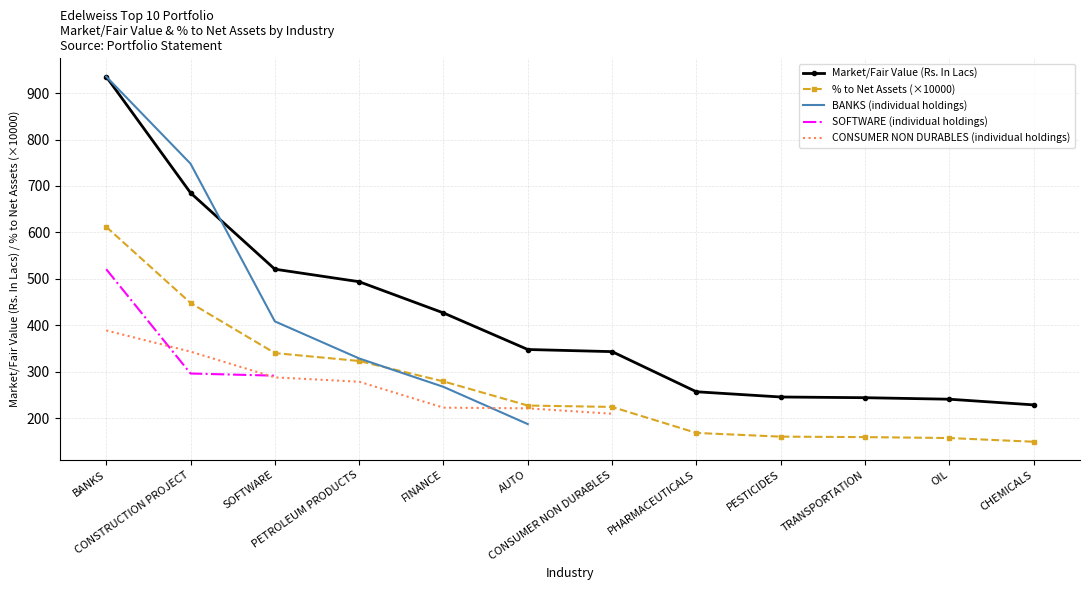

True or false: % to Net Assets and Market/Fair Value (Rs. In Lacs) intersect in this chart.

False